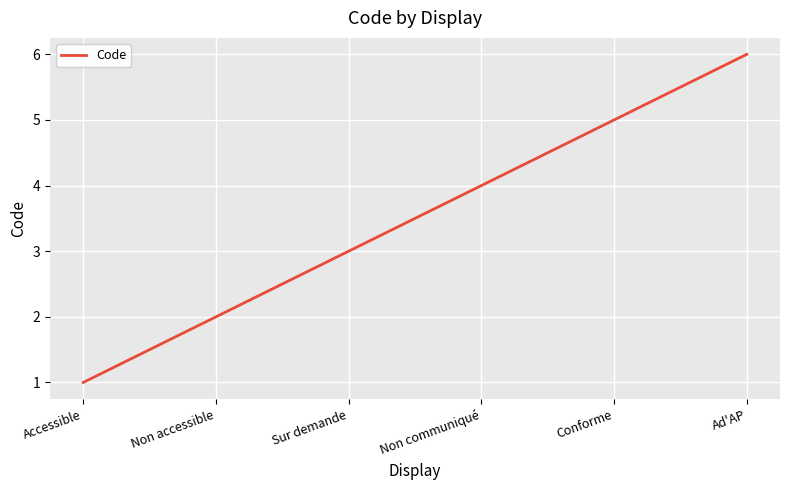

At which category does the chart reach its minimum across all series?

Accessible